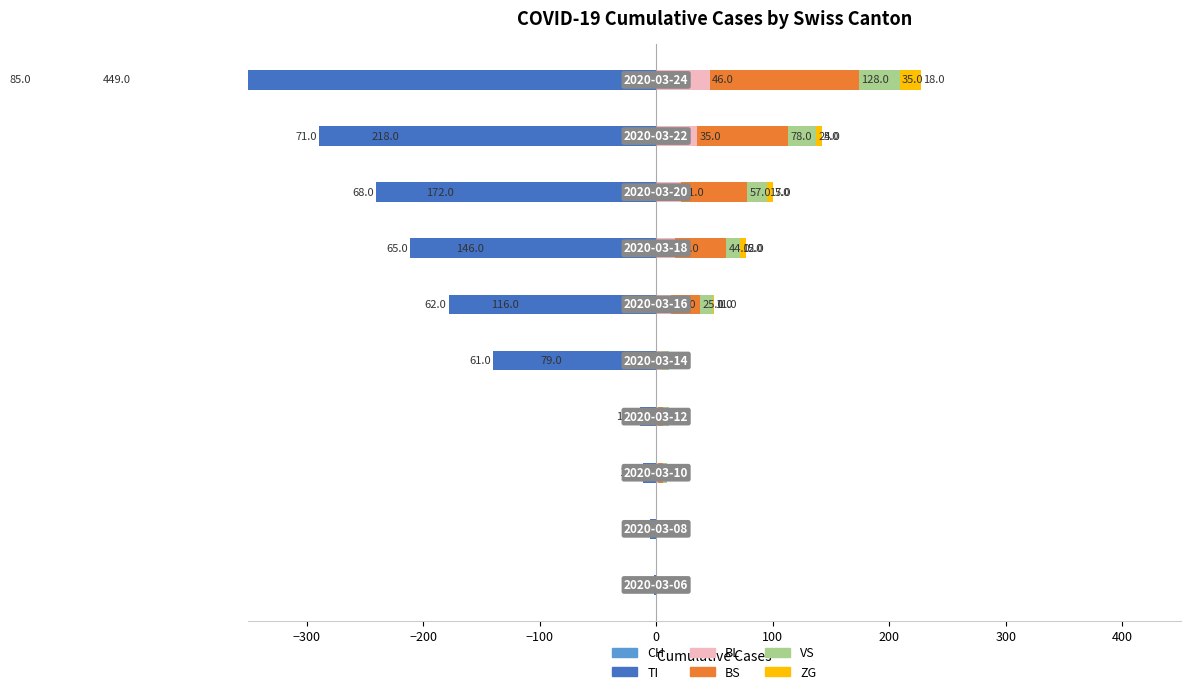

How many bars are there in each group?

6